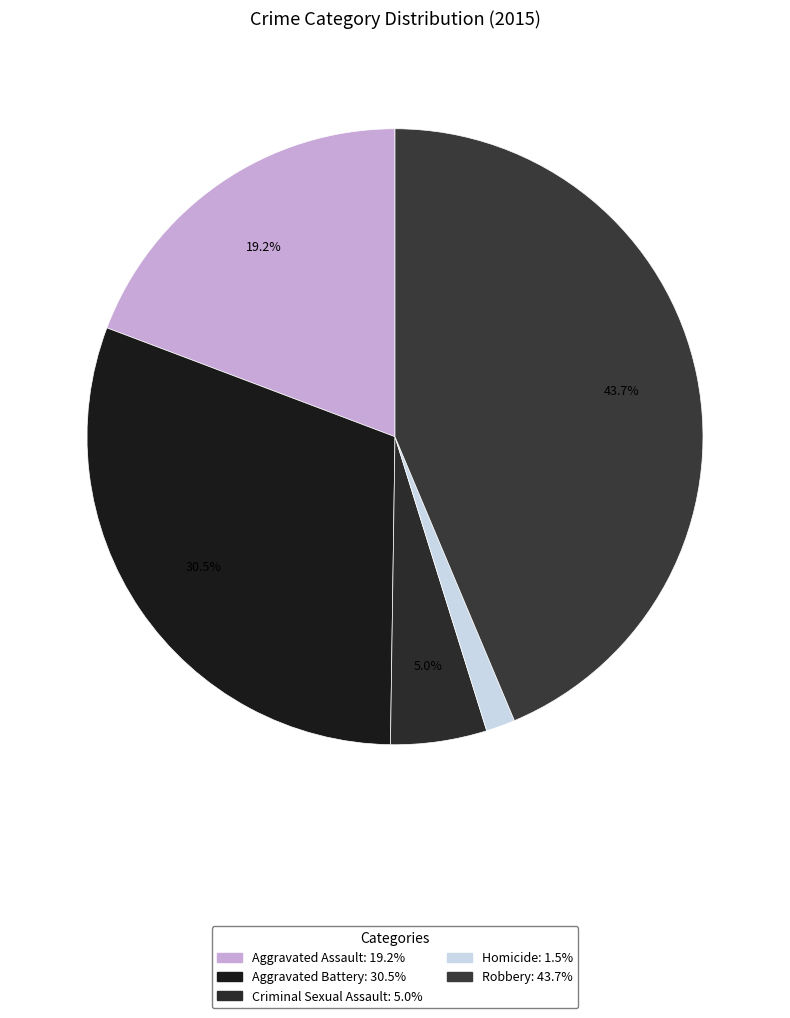

What is the total percentage of Aggravated Battery and Robbery?

74.2%